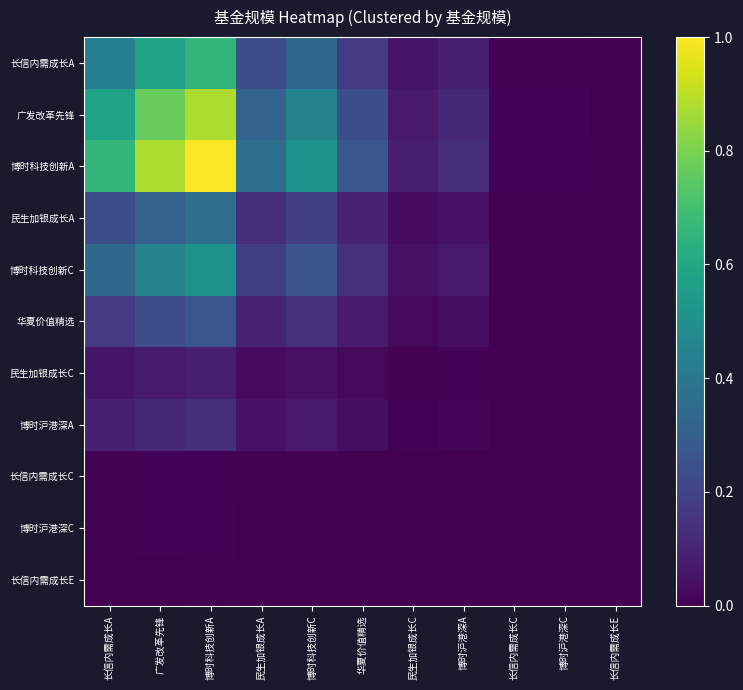

Which series has the largest total across all categories?

博时科技创新A